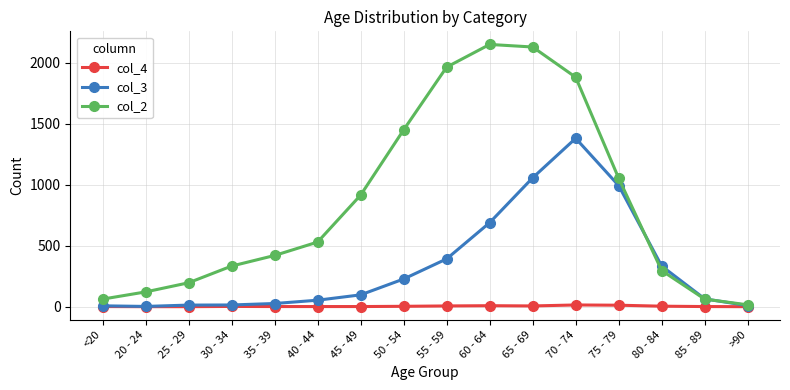

How many distinct data groups are displayed?

3